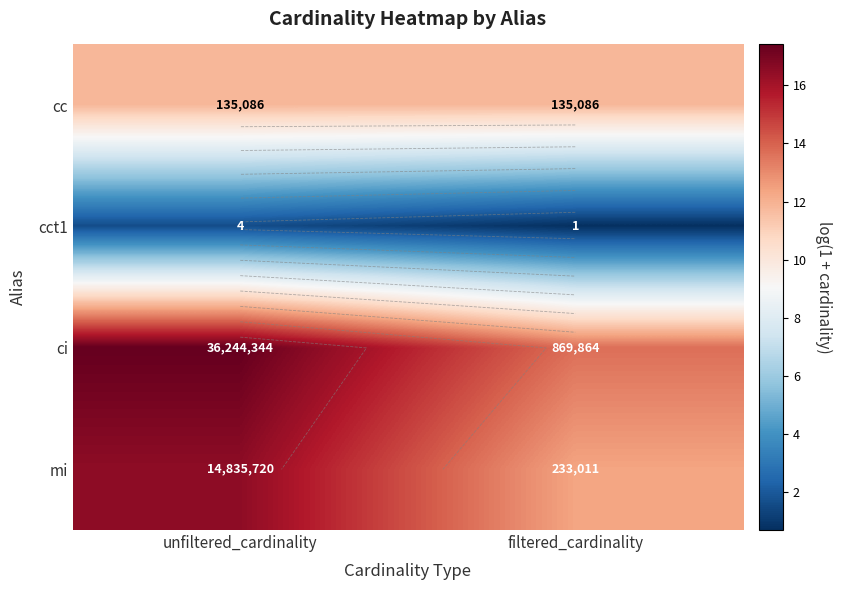

The value of cct1 at filtered_cardinality is 0.7. True or false?

True